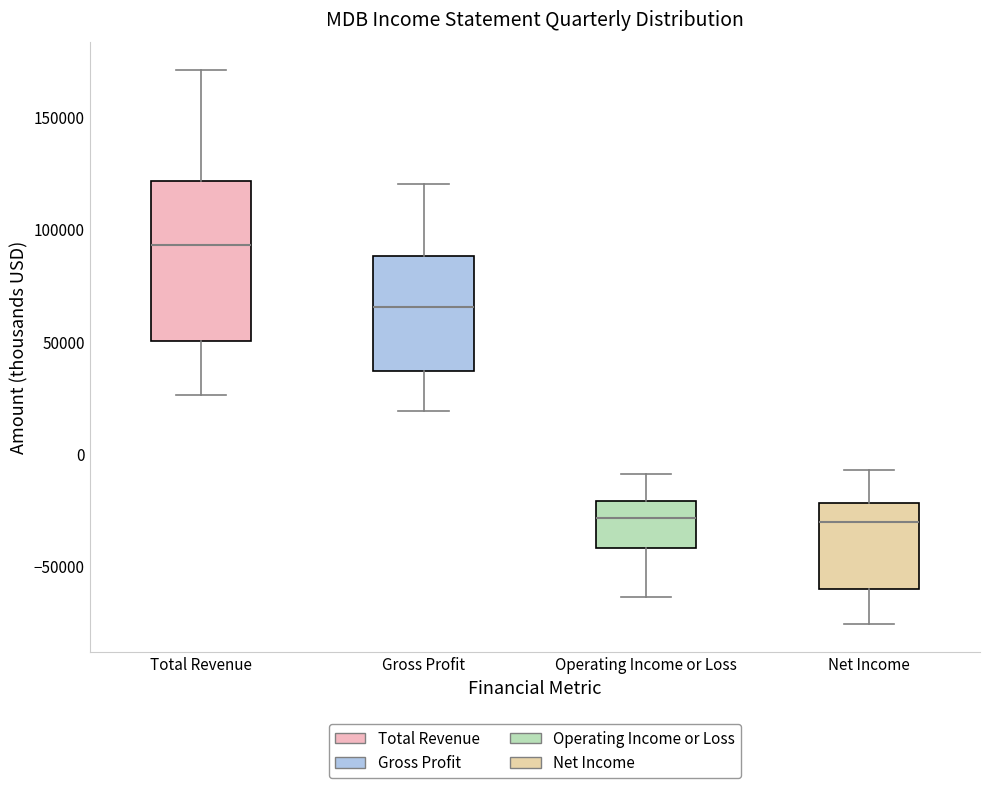

Which box is the tallest, from its lower edge to its upper edge?

Total Revenue